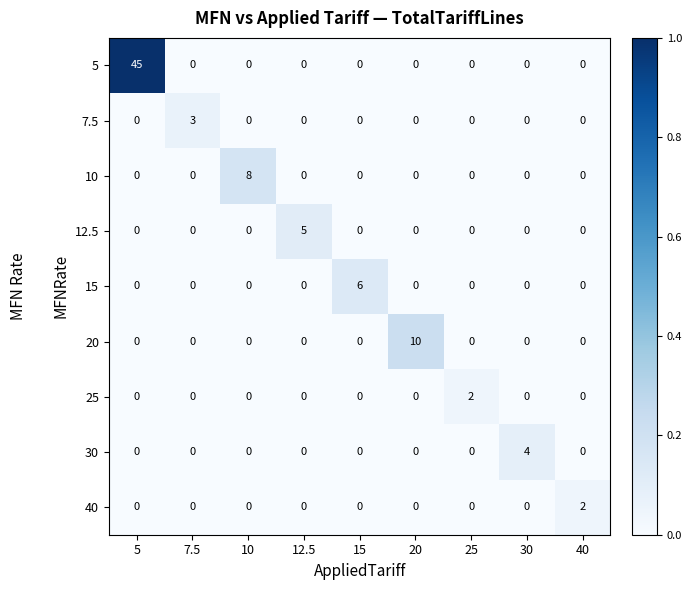

At which category is the sum across all series the highest?

5